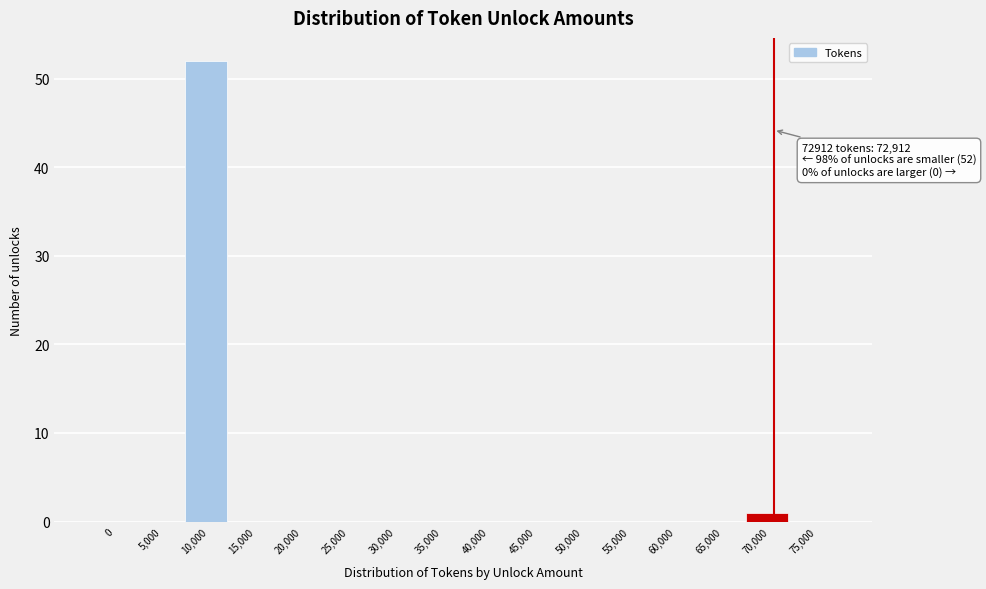

Reading left to right, transcribe all the data shown in this chart.

0=0	5,000=0	10,000=52	15,000=0	20,000=0	25,000=0	30,000=0	35,000=0	40,000=0	45,000=0	50,000=0	55,000=0	60,000=0	65,000=0	70,000=1	75,000=0